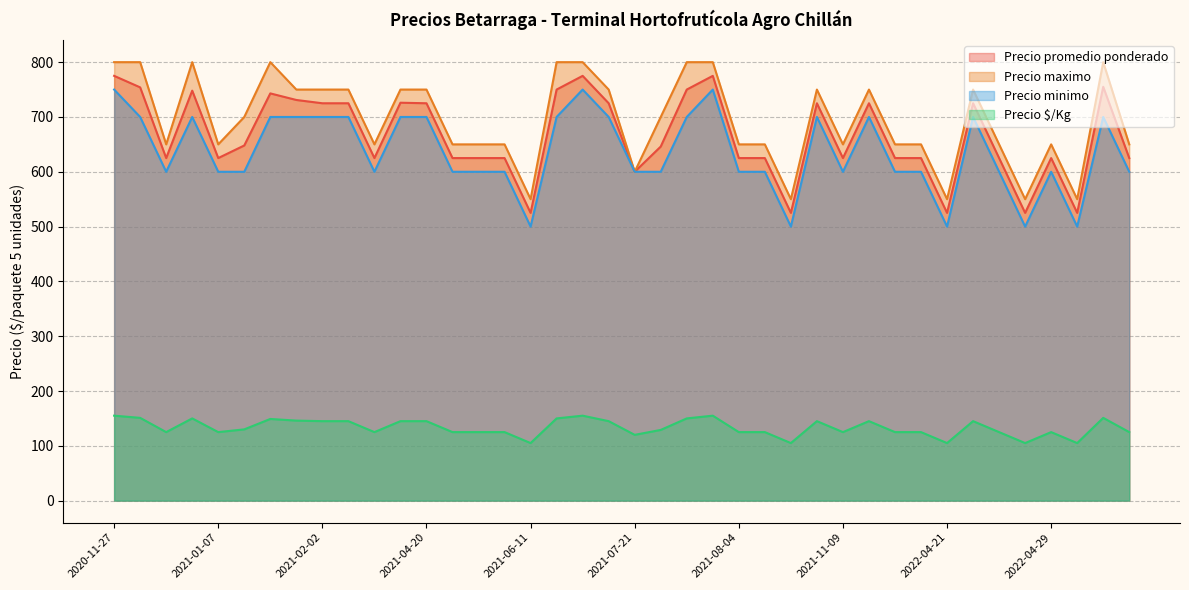

Between 2021-07-23 and 2021-07-19, which is larger?

2021-07-23